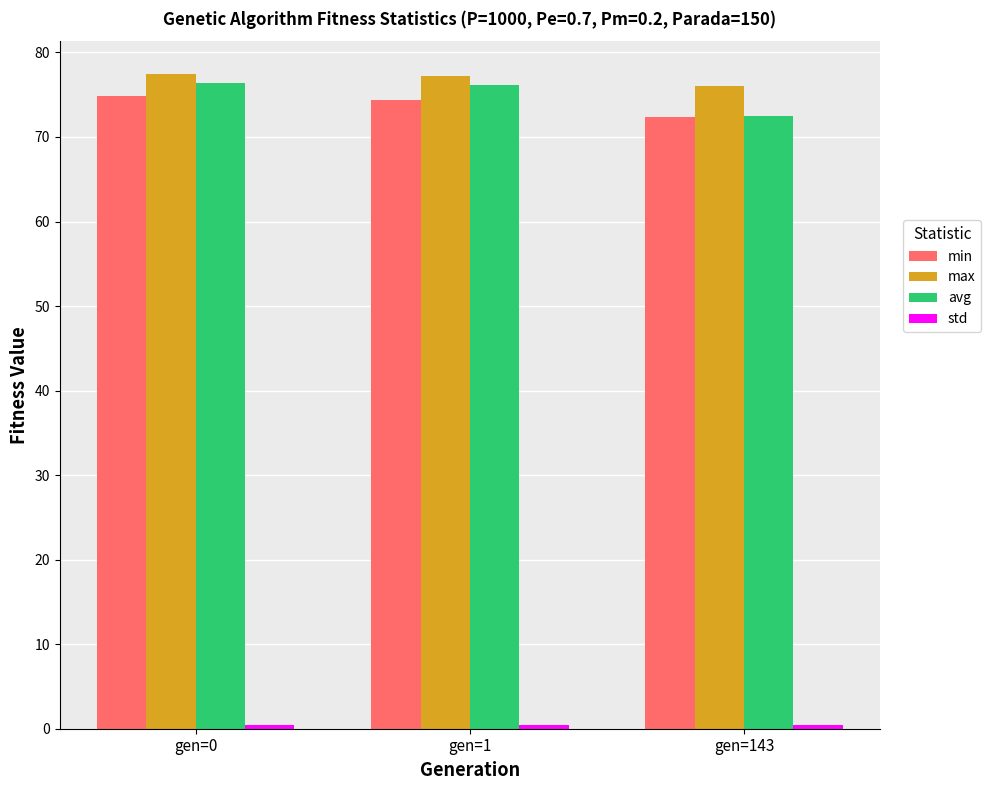

Is it true that avg equals 72.5 at gen=143?

True